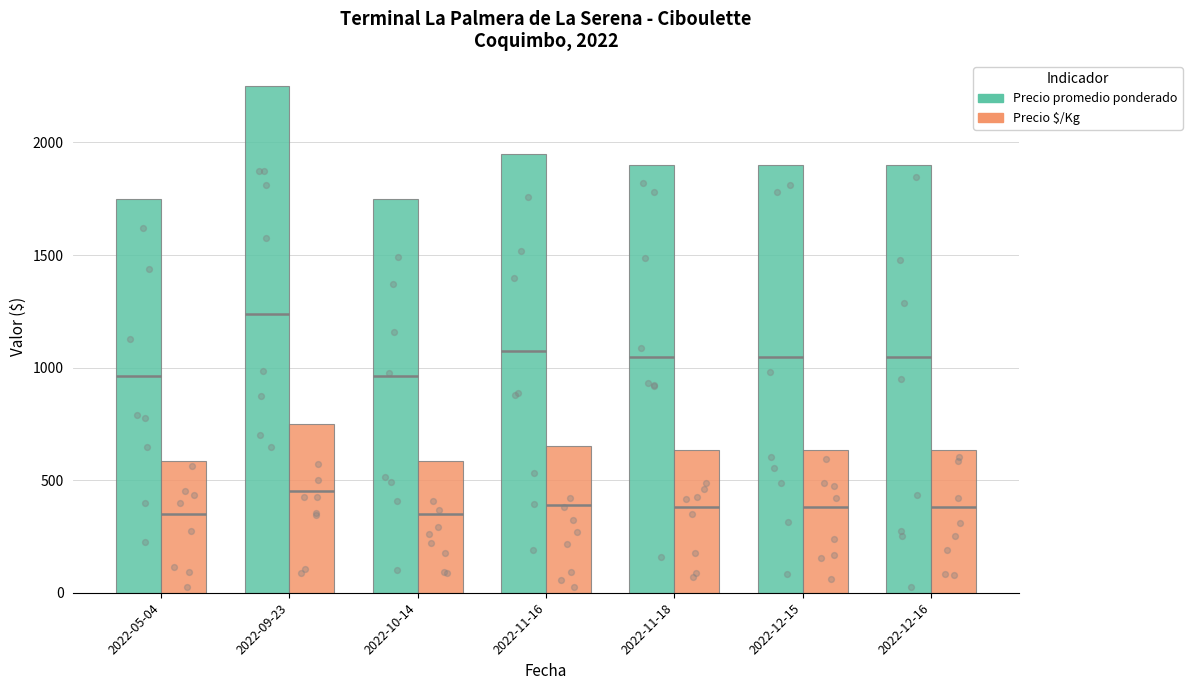

At how many categories does at least one series exceed 1925?

2